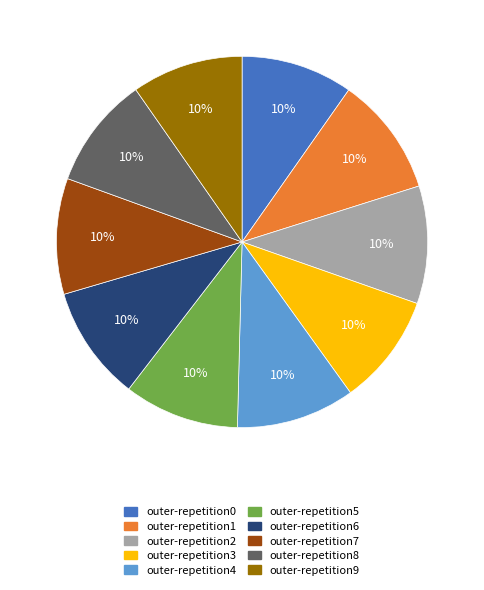

Does outer-repetition6 account for over 50% of the chart?

No